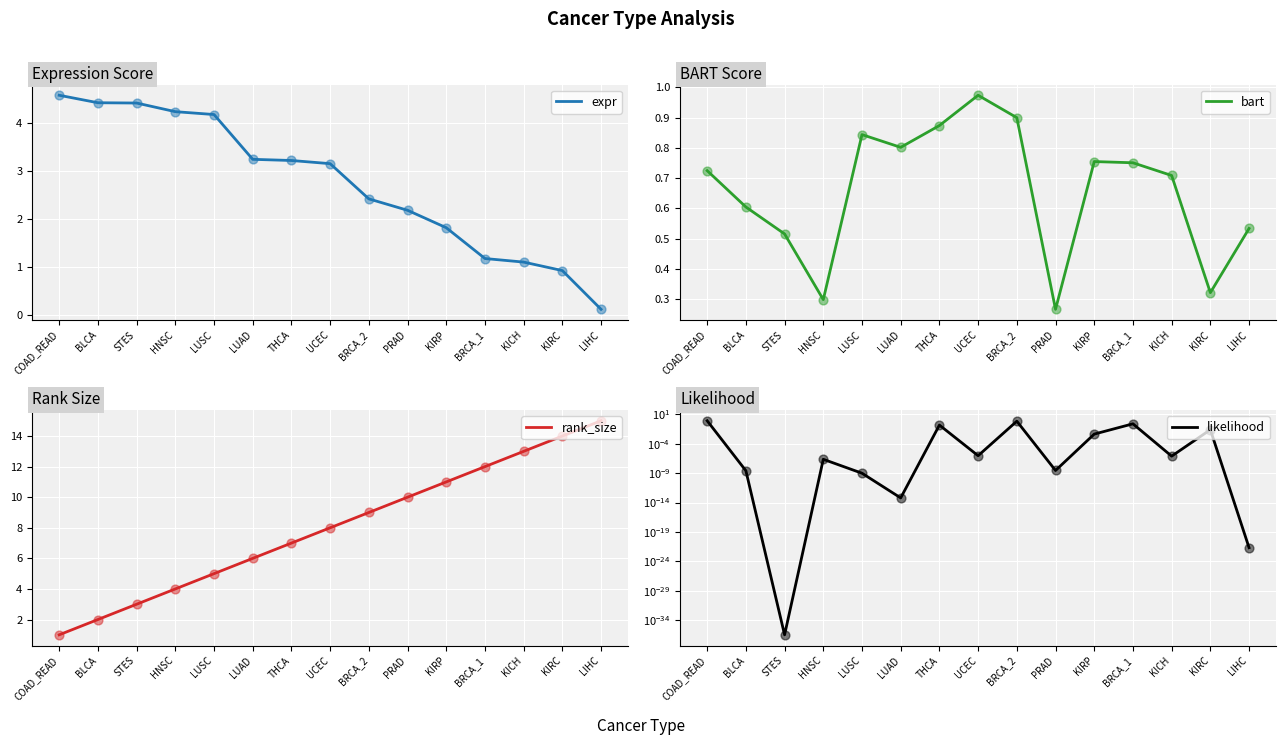

What are all the series names shown in the legend?

expr, bart, rank_size, likelihood